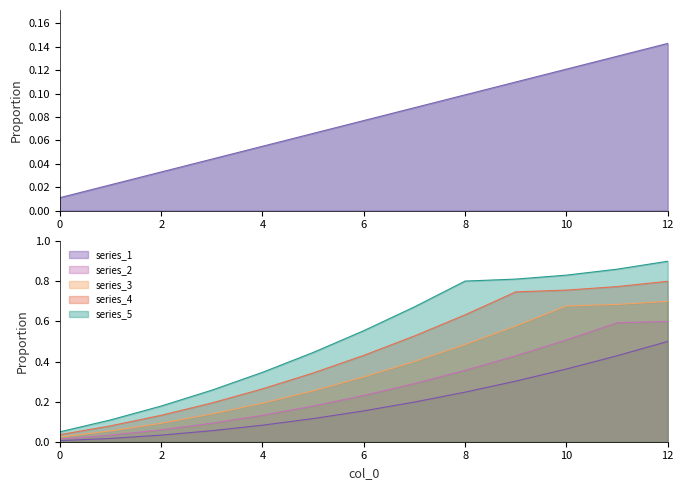

The chart shows a value of 0.0 at 1. True or false?

False